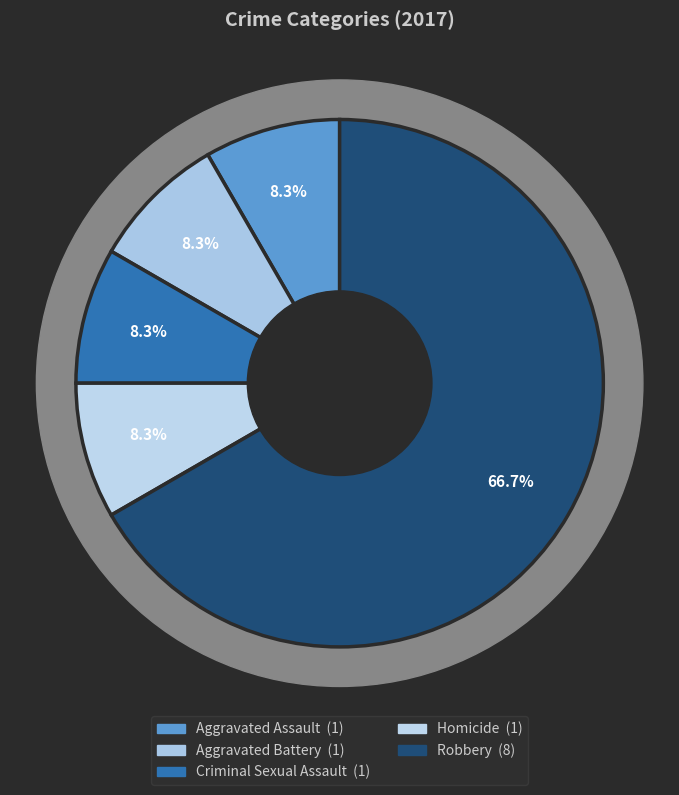

What percentage is the Criminal Sexual Assault slice, to the nearest percent?

8%